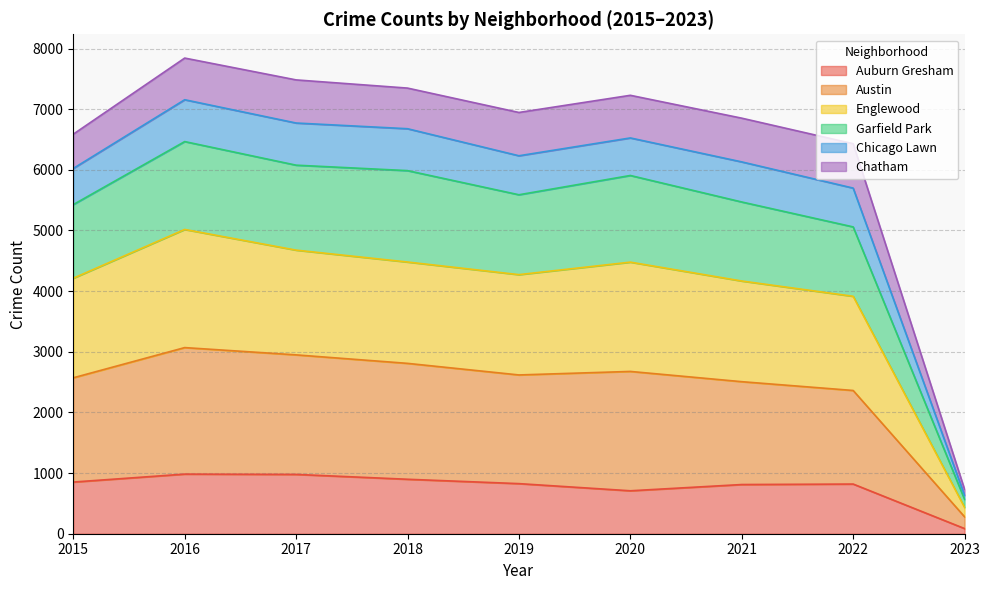

At which label does Auburn Gresham reach its minimum?

2023